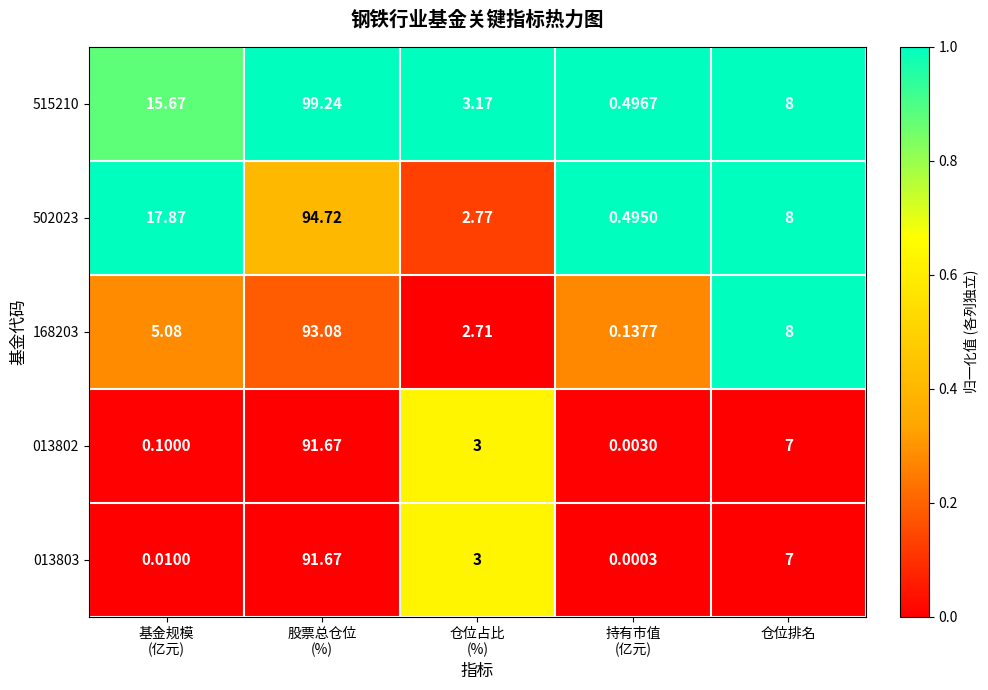

How many data points in 013803 are less than 3?

2